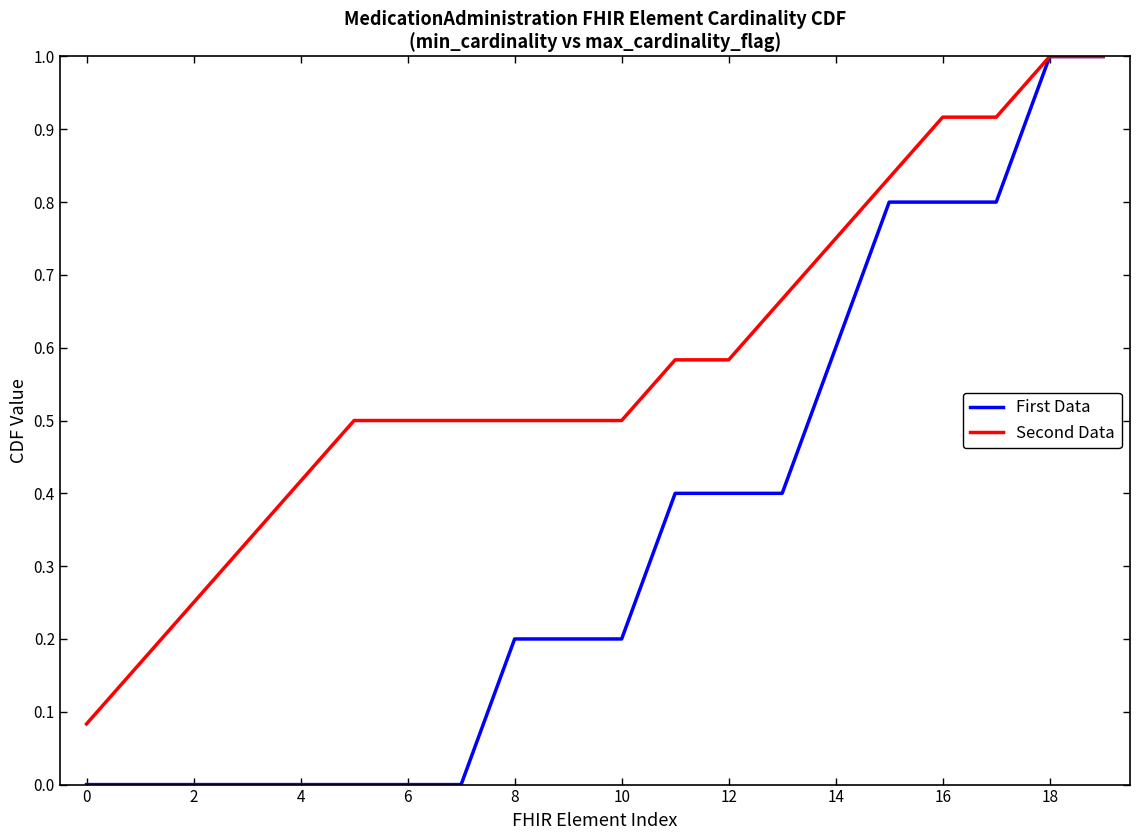

Which series has the largest total across all categories?

Second Data